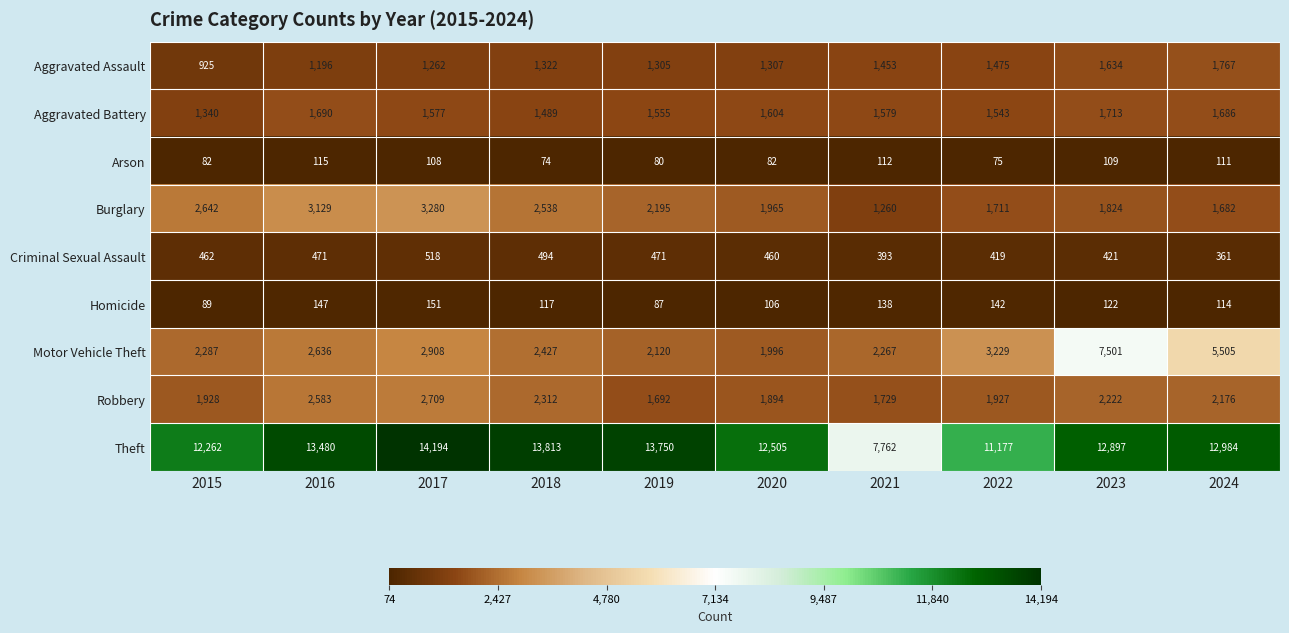

What is the lowest value of the Motor Vehicle Theft series?

1996